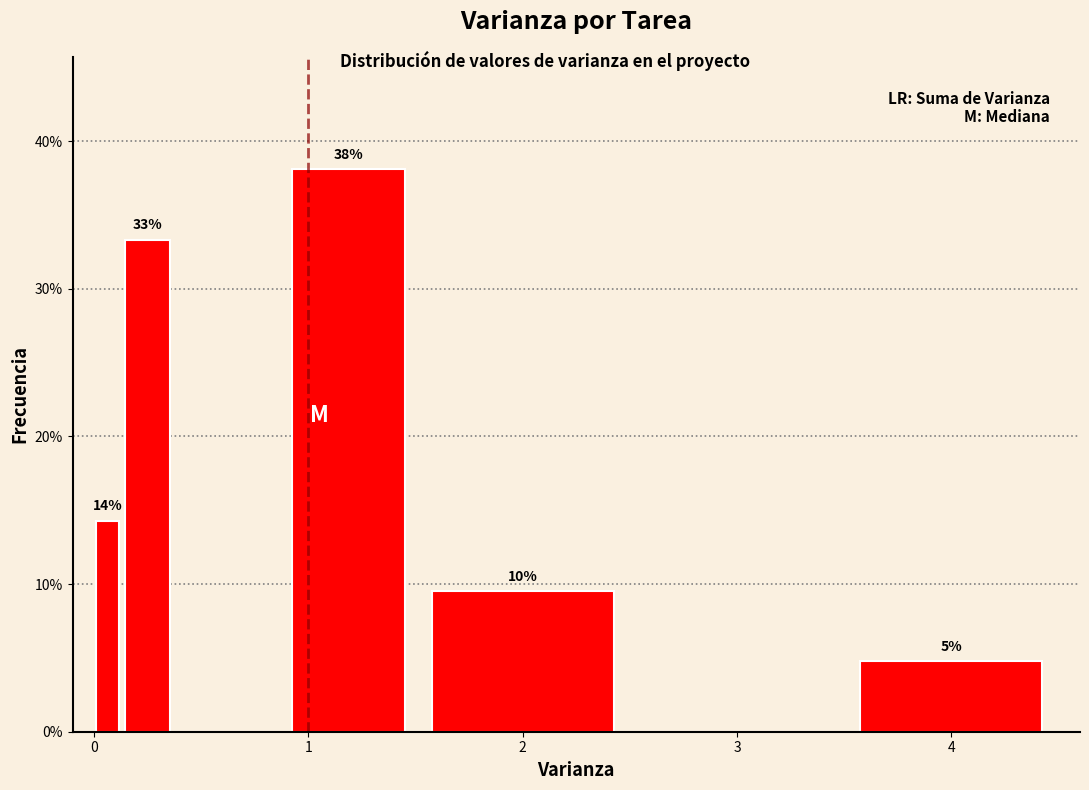

Around what value on the x-axis is the tallest bar? Give the approximate position of its centre, as read against the axis.

1.2